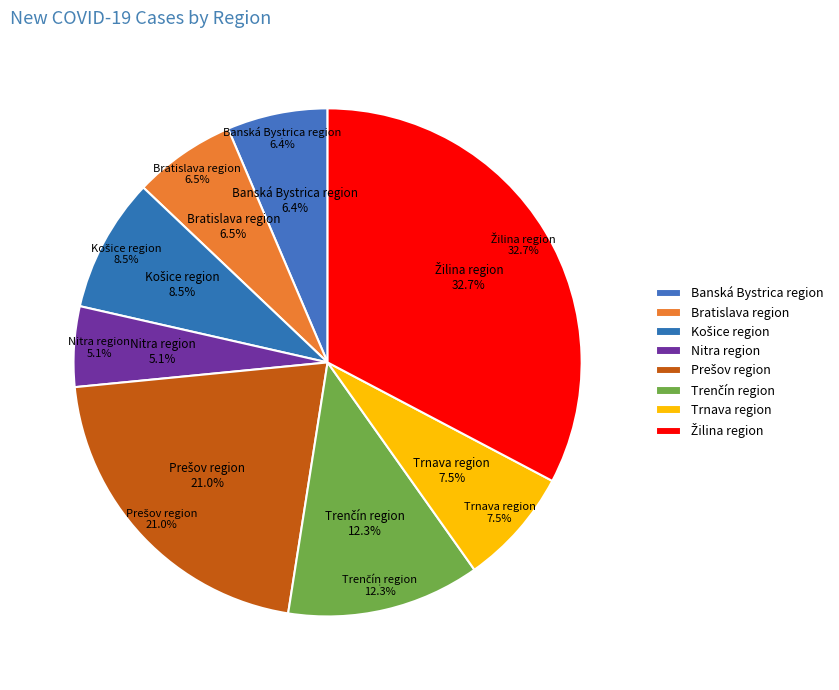

Which slice is the smallest?

Nitra region